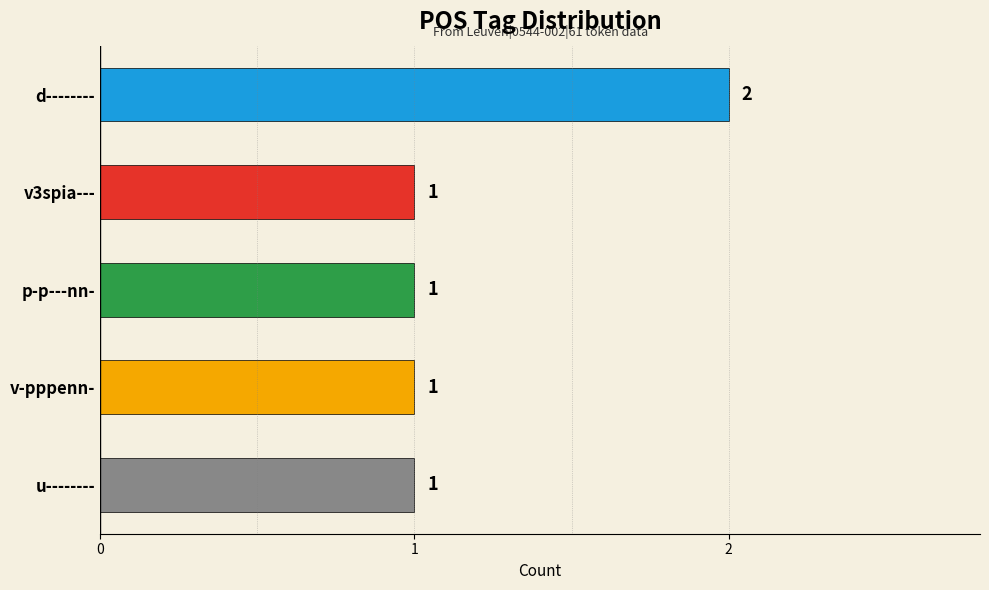

Approximately how many times larger is the value at v-pppenn- compared to u--------?

1.0